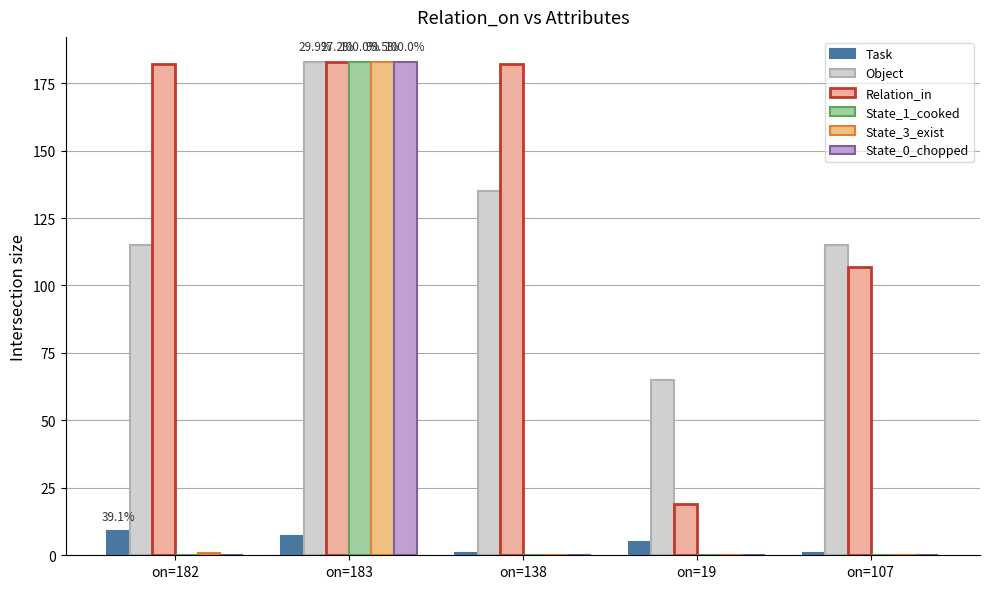

Are the bars grouped side by side (vs. stacked)?

Yes